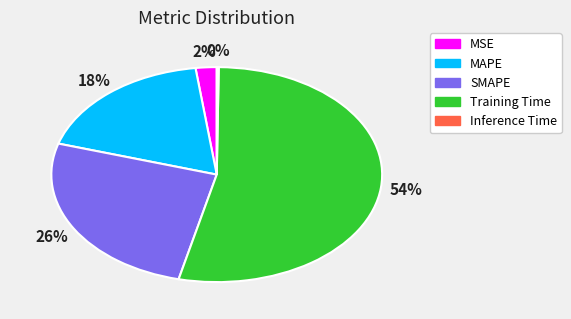

Is it true that MAPE is 18% of the pie?

True